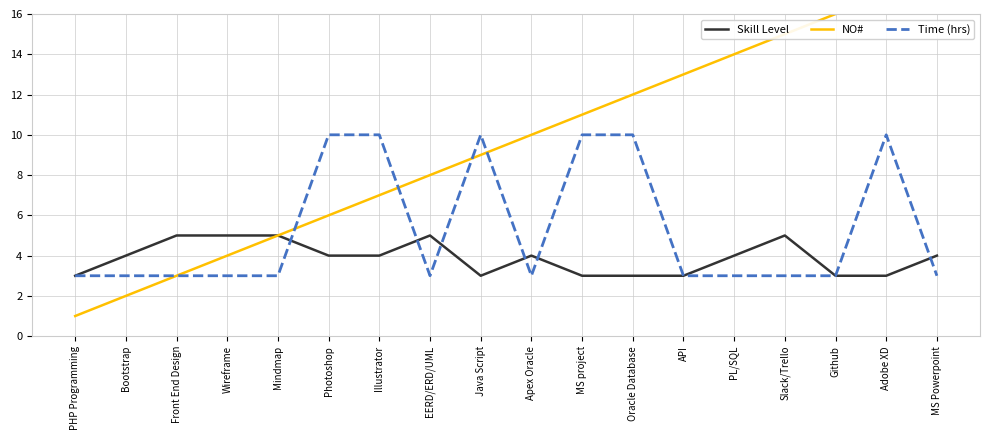

What is the label of the 4th point from the right?

Slack/Trello